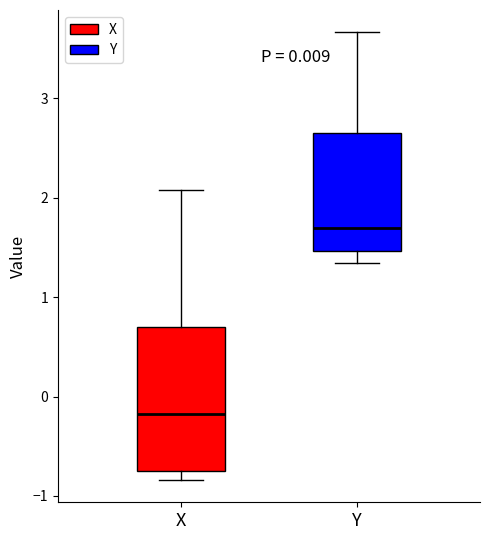

Which box is the tallest, from its lower edge to its upper edge?

X